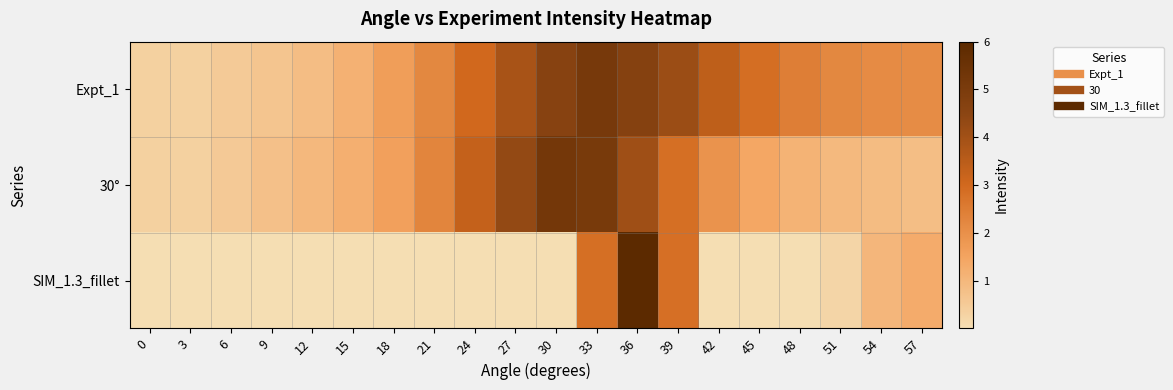

Which label corresponds to the largest value in the chart?

36